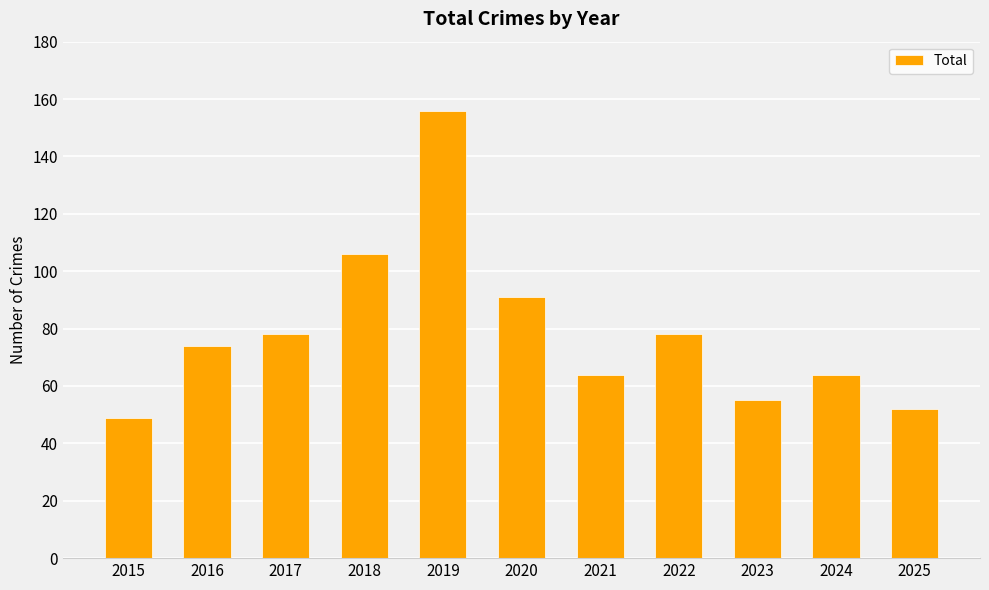

Are the bars grouped side by side (vs. stacked)?

No